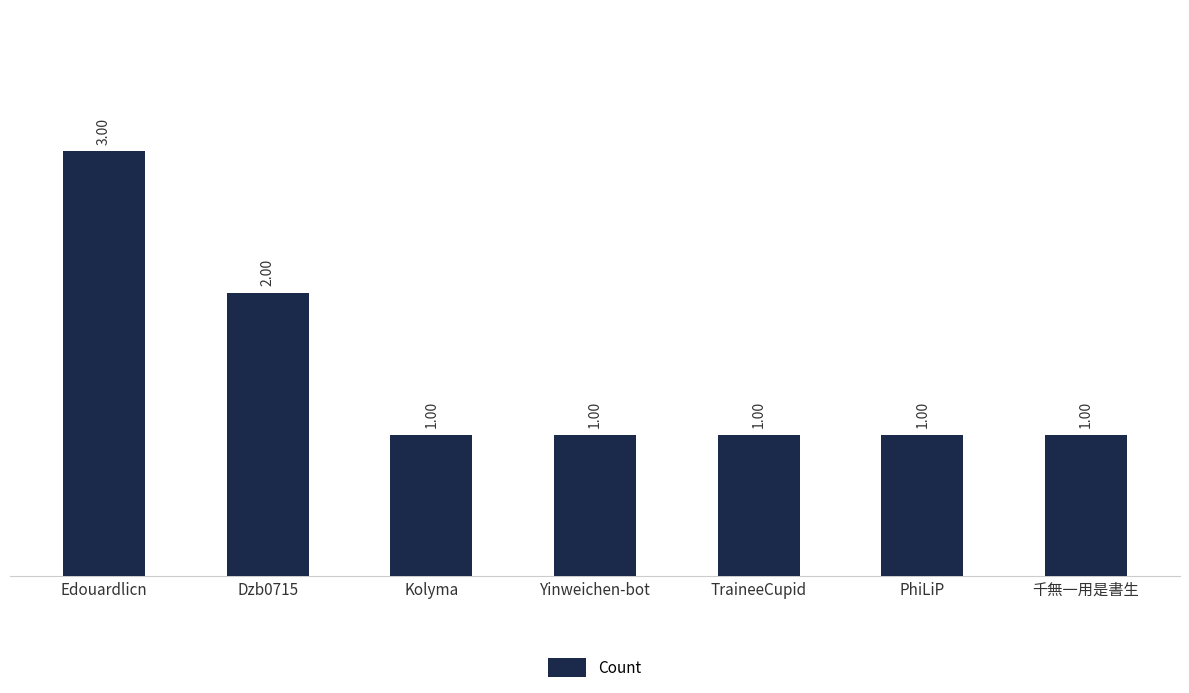

What position from the left is Edouardlicn?

1